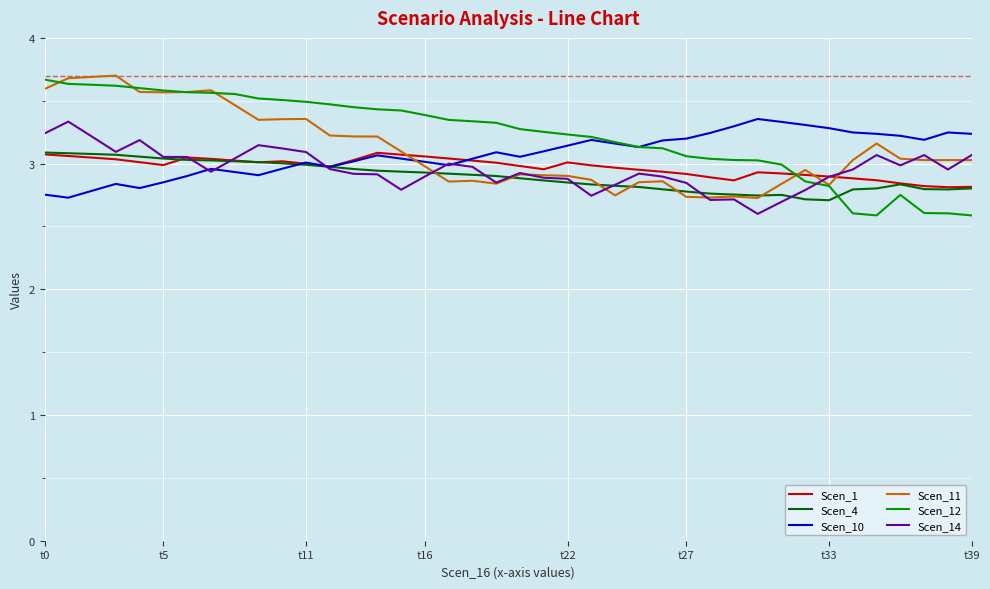

True or false: Scen_1 and Scen_12 intersect in this chart.

True